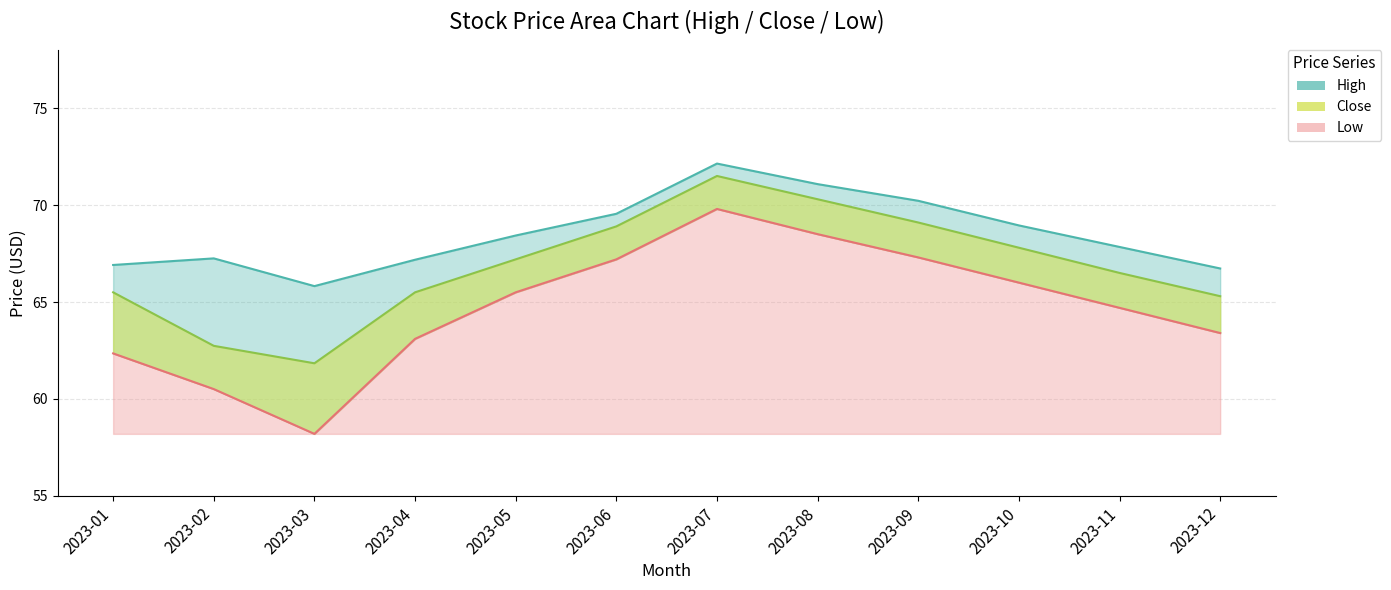

Is the value of High at 2023-11 greater than the value of Close at 2023-03?

Yes